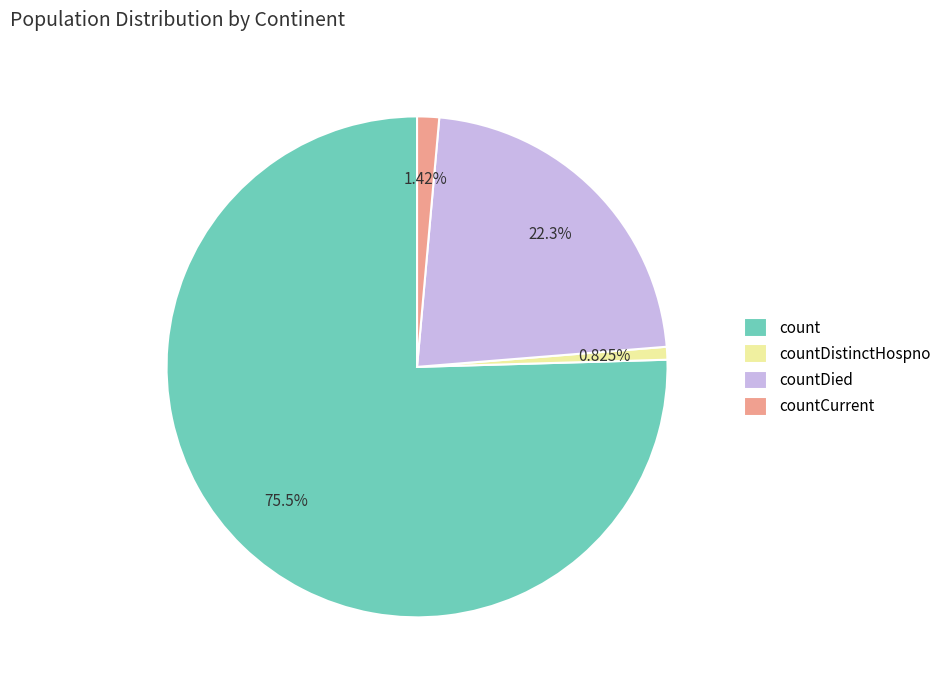

Between countCurrent and countDied, which is larger?

countDied